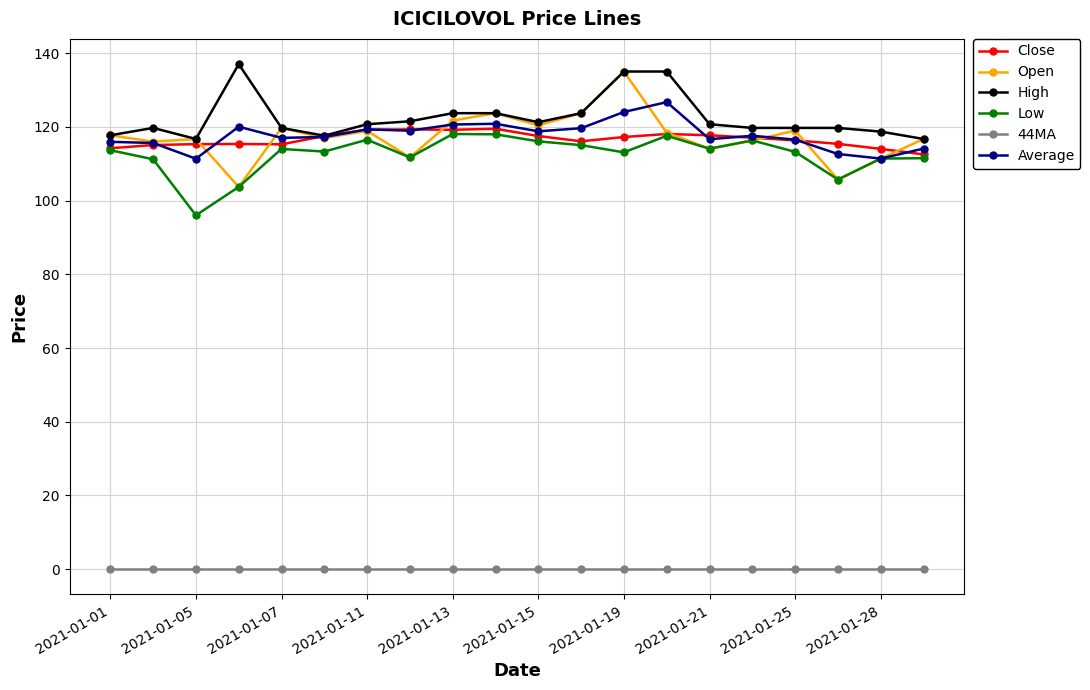

True or false: 44MA and Open intersect in this chart.

False